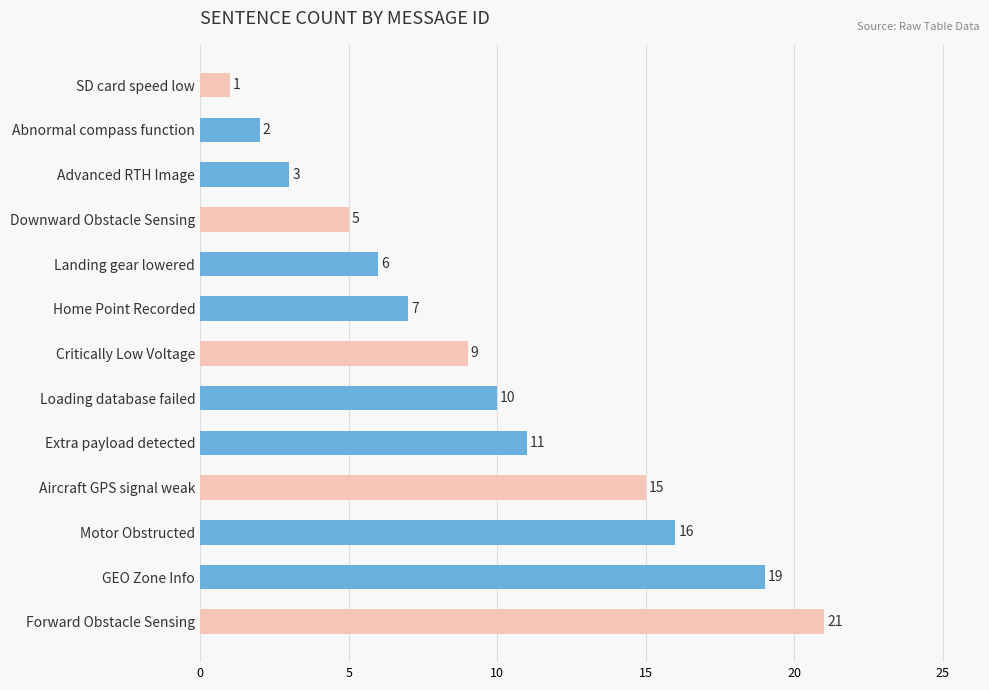

What position from the top is GEO Zone Info?

12